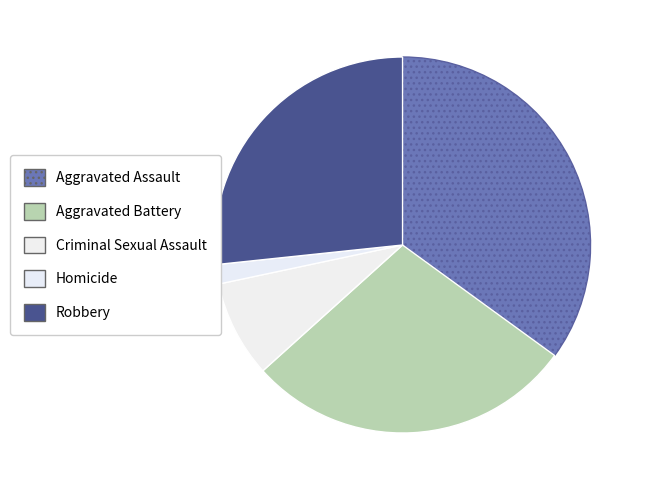

How many segments does this pie chart have?

5